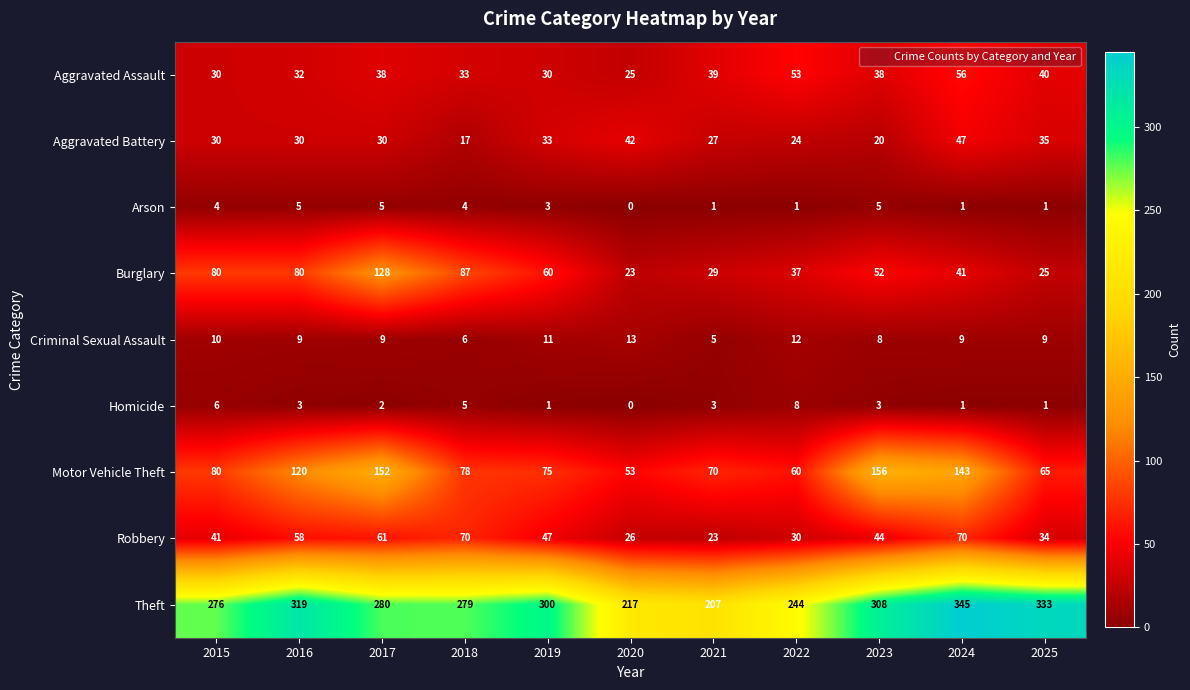

What is the difference between the maximum and second lowest values in the Homicide series?

7